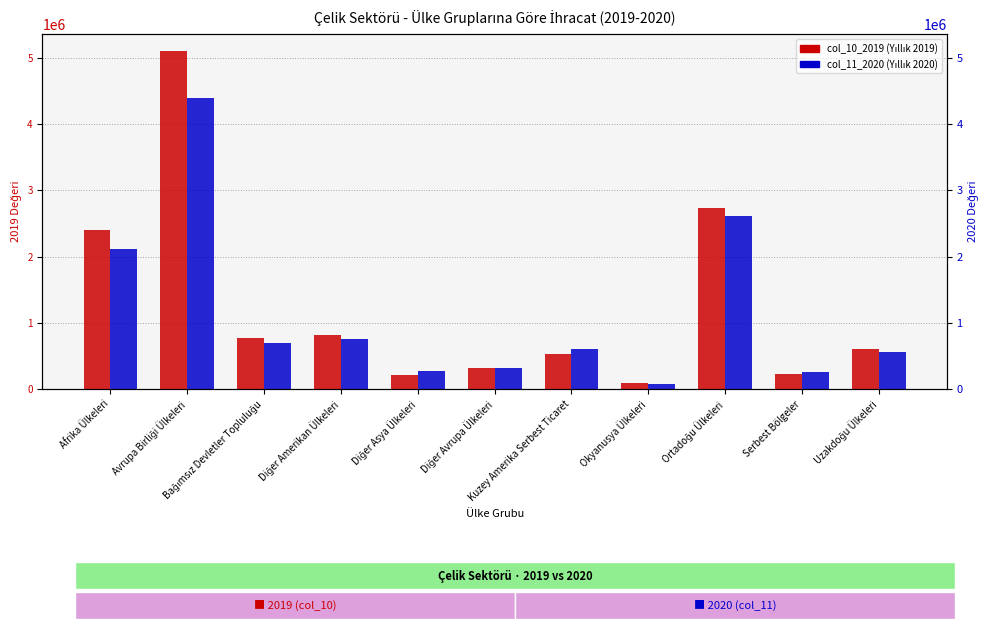

At which category is the sum across all series the highest?

Avrupa Birliği Ülkeleri